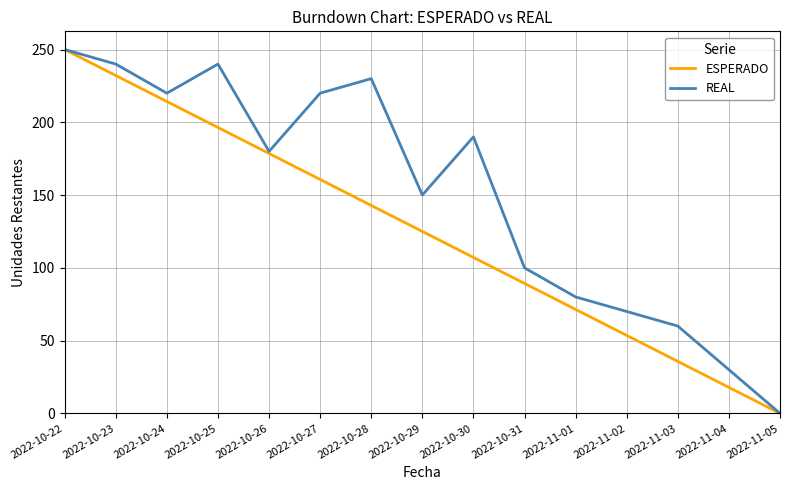

List the labels in order of ESPERADO value, largest first.

2022-10-22, 2022-10-23, 2022-10-24, 2022-10-25, 2022-10-26, 2022-10-27, 2022-10-28, 2022-10-29, 2022-10-30, 2022-10-31, 2022-11-01, 2022-11-02, 2022-11-03, 2022-11-04, 2022-11-05